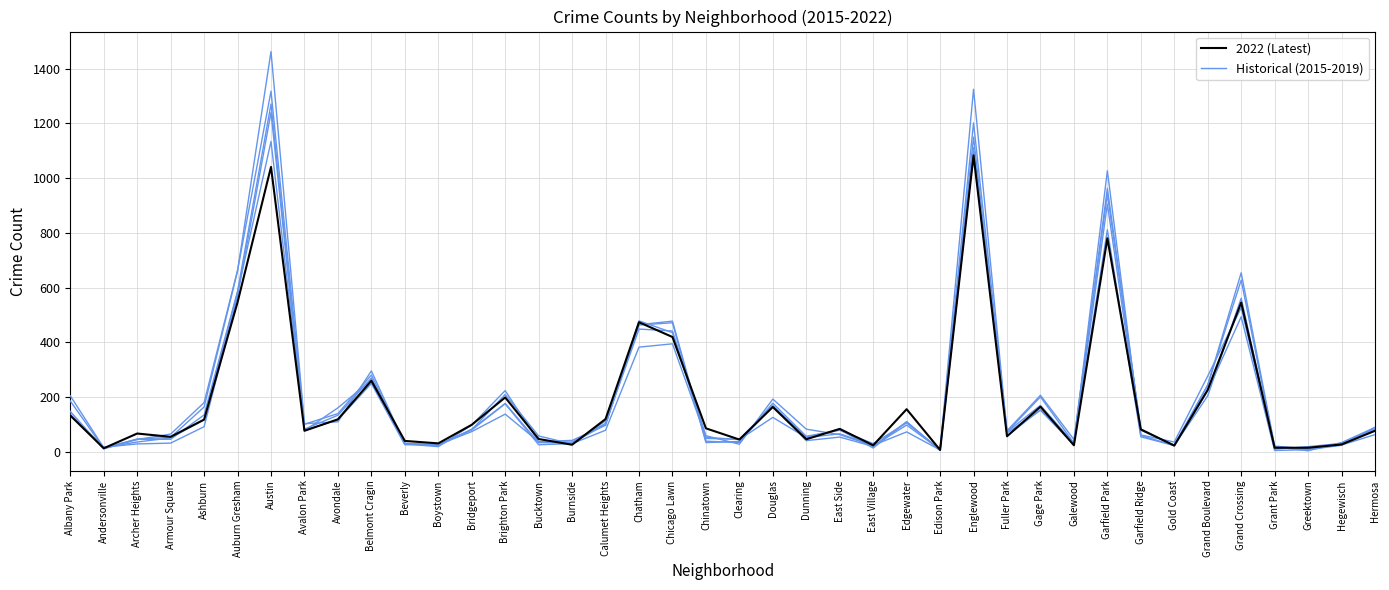

True or false: Historical (2015-2019) has a value of 883 at Auburn Gresham.

False